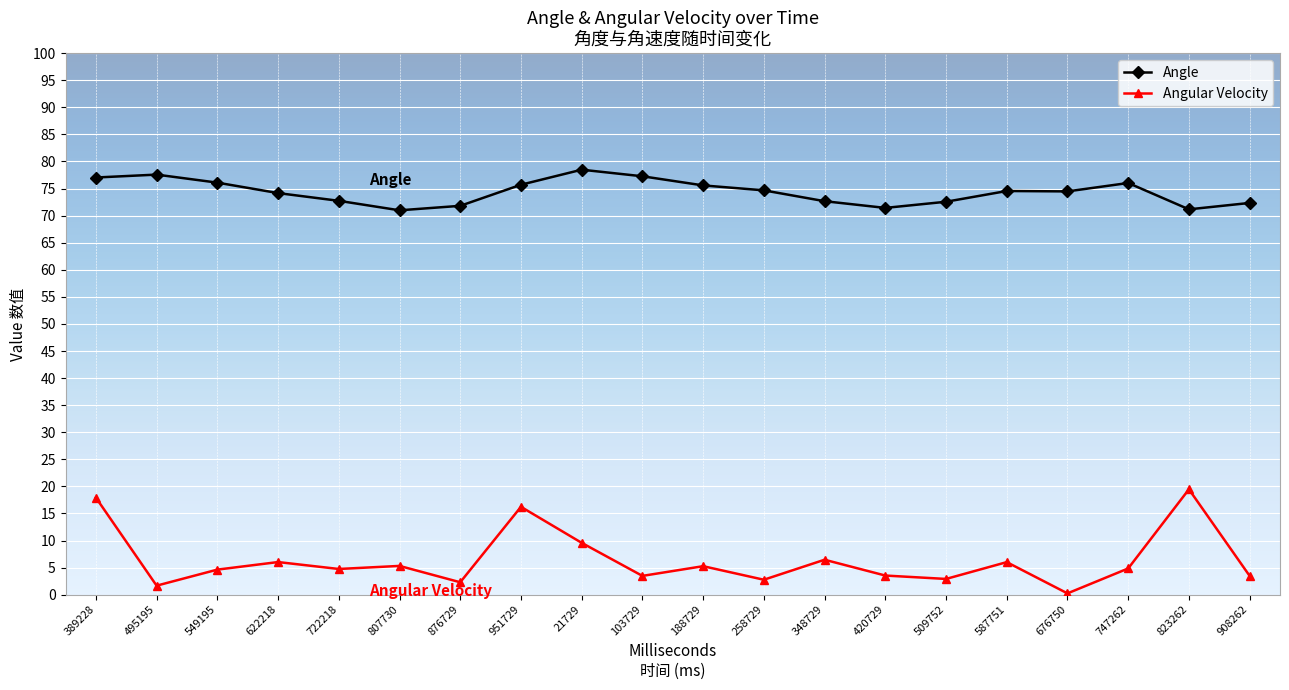

Where is the first local maximum for Angular Velocity?

622218